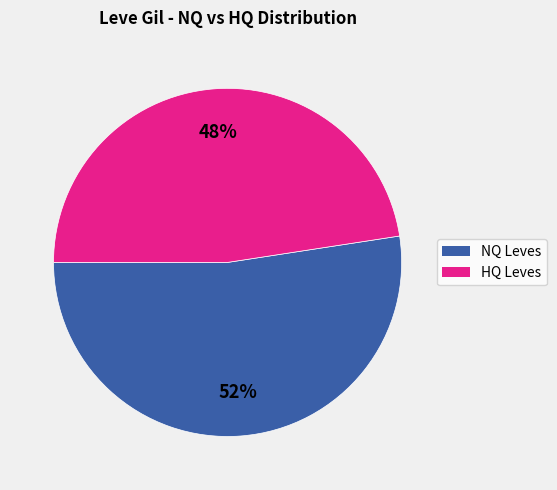

Count the number of slices in the pie.

2